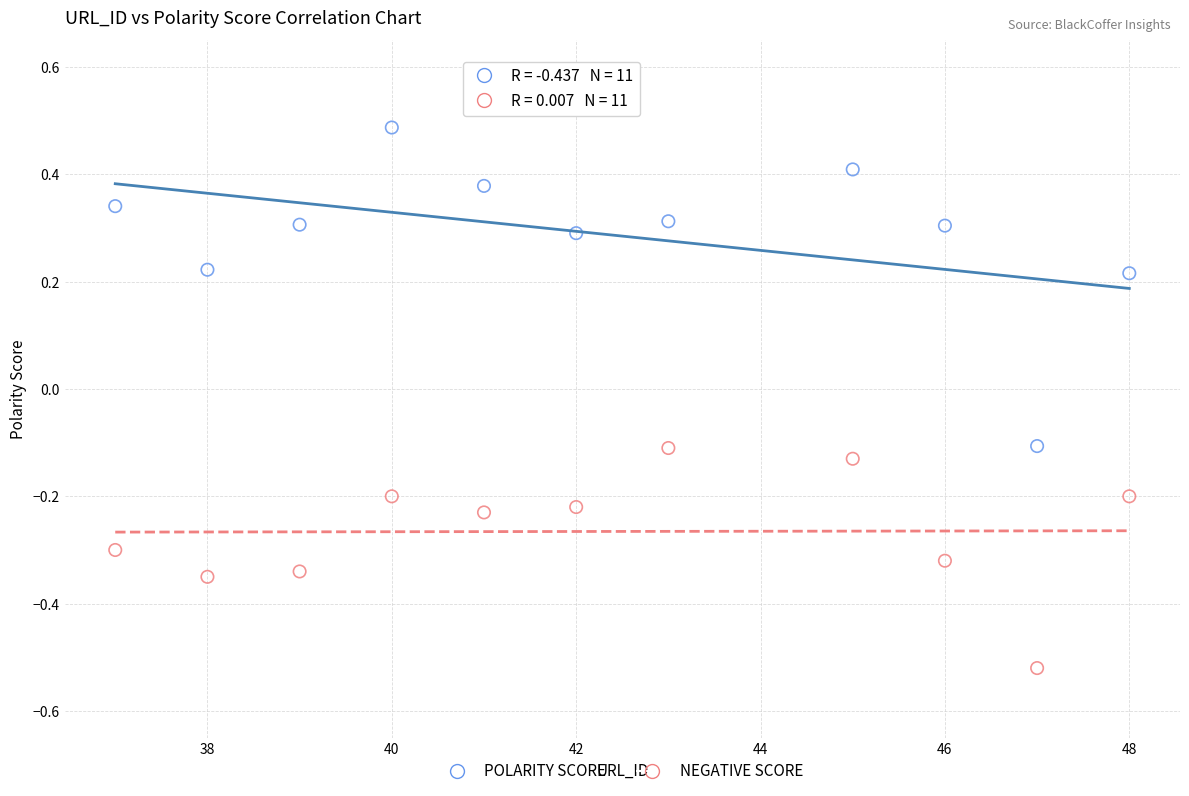

Across all data points, what is the range of X values (max minus min)?

11.0